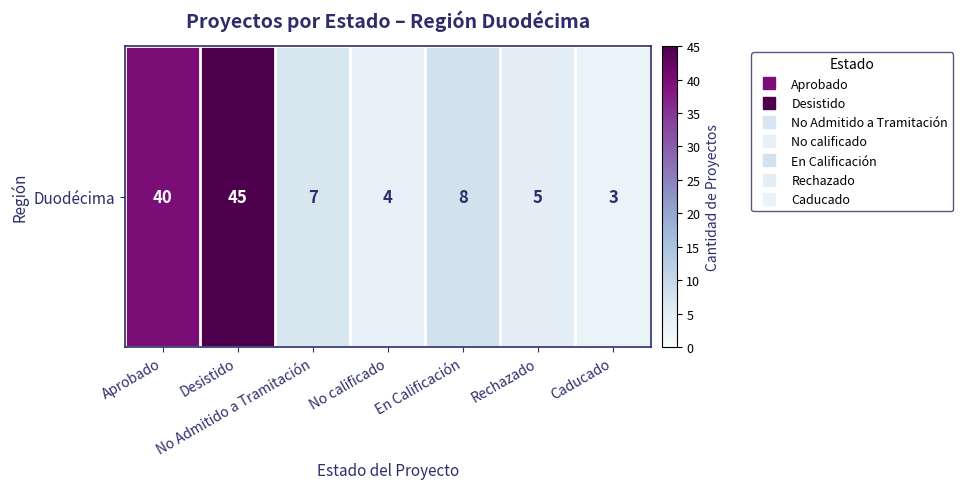

What is the ratio of the value at Rechazado to the value at No calificado?

1.2